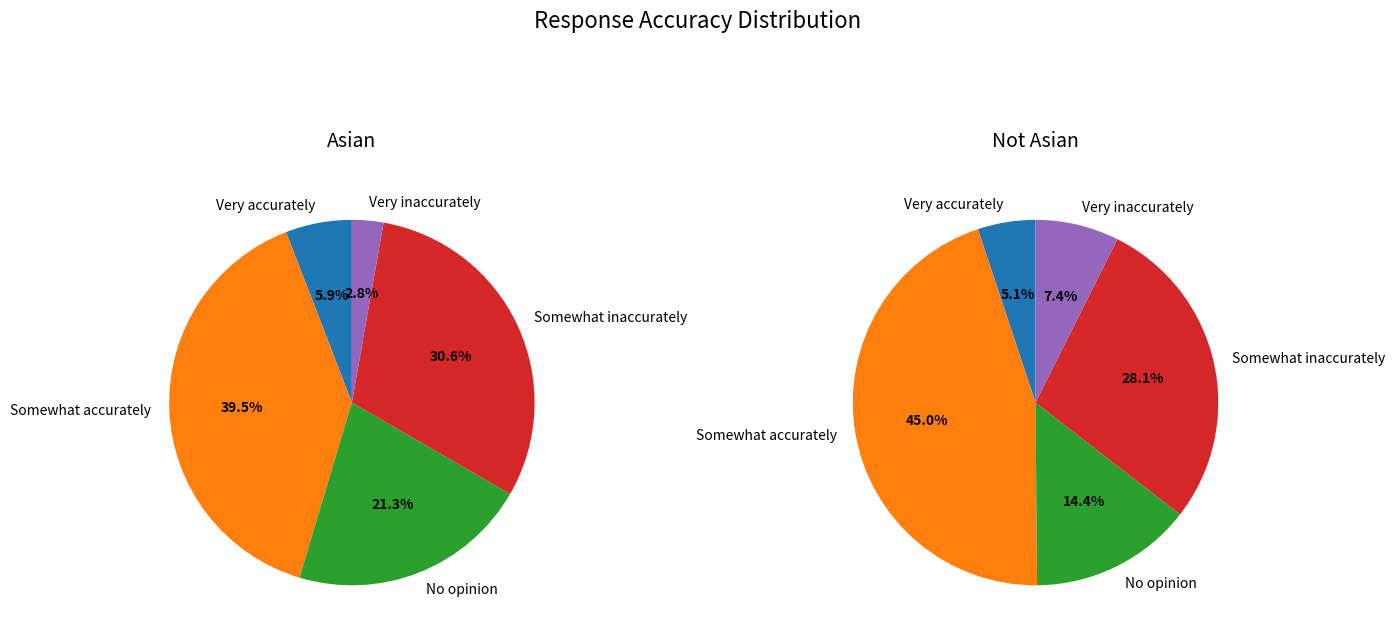

At Not Asian, list the series in order from largest to smallest.

Somewhat accurately, Somewhat inaccurately, No opinion, Very inaccurately, Very accurately